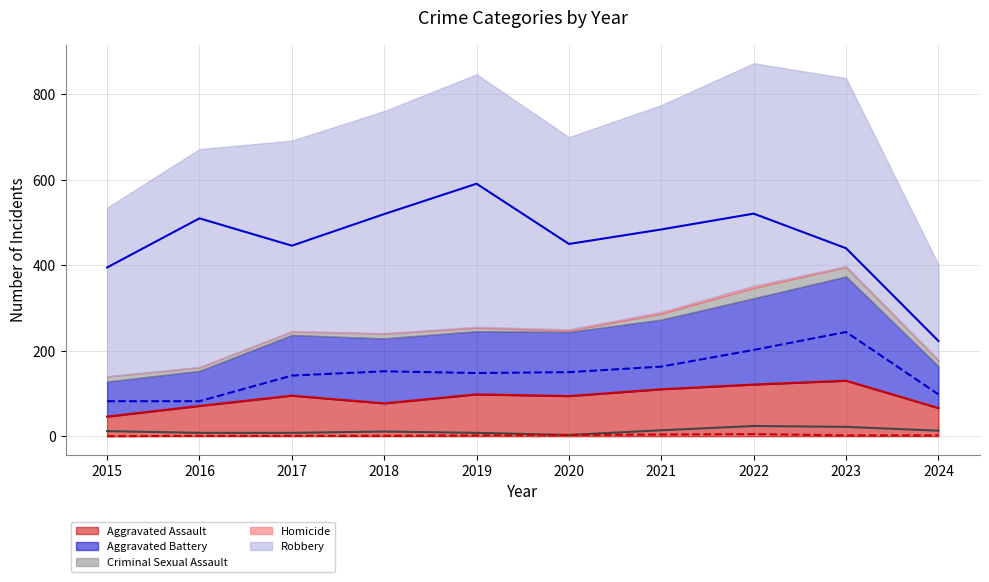

In Aggravated Assault (line), how many points are lower than both neighbors (excluding endpoints)?

2